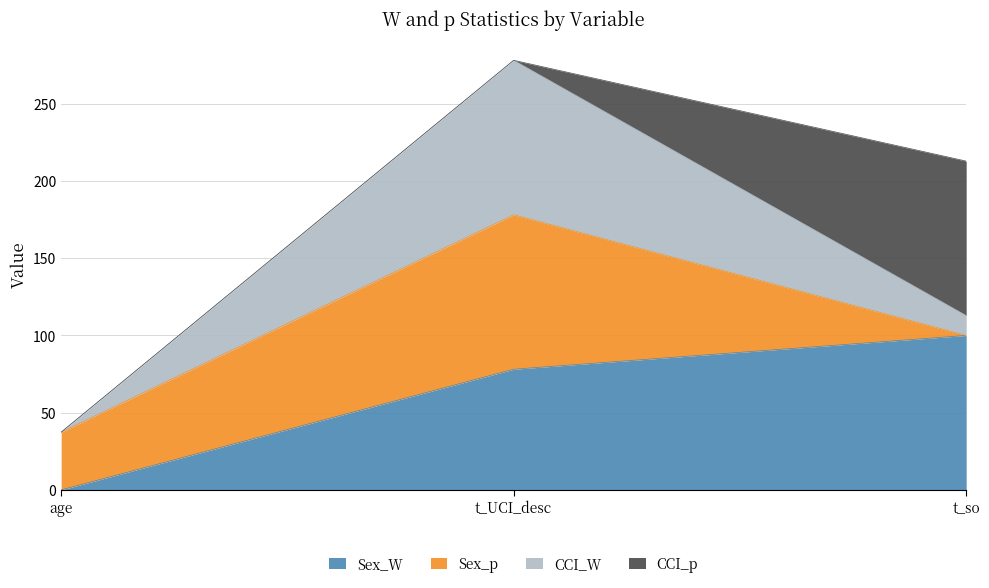

Which series has the largest range (max minus min)?

CCI_W